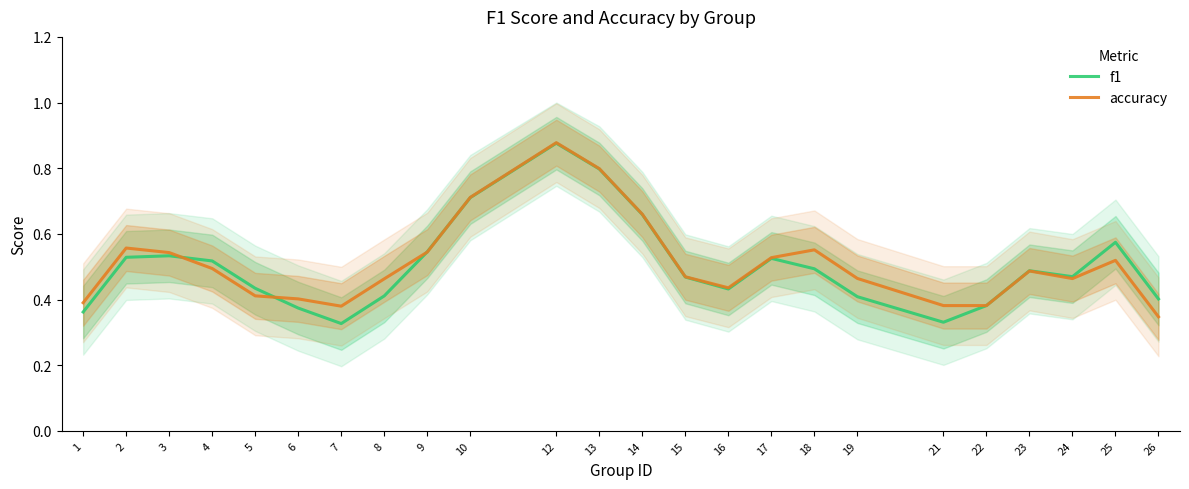

At which category does f1 reach its first local valley?

7